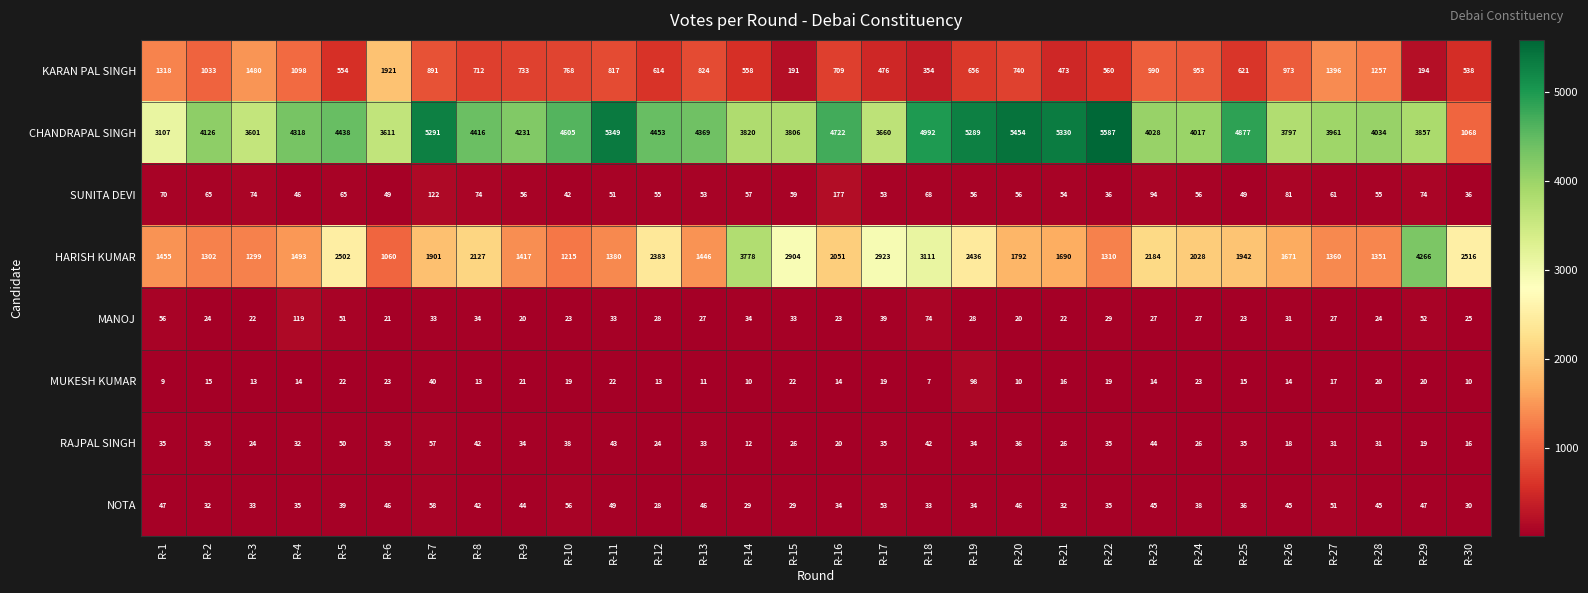

Where is MANOJ nearest to the value 69?

R-18